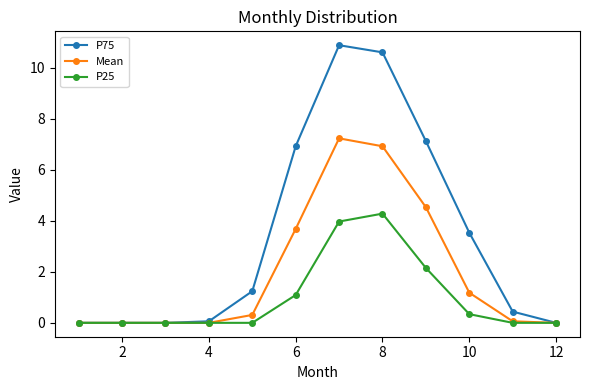

True or false: Mean has more than 2 interior local peaks.

False